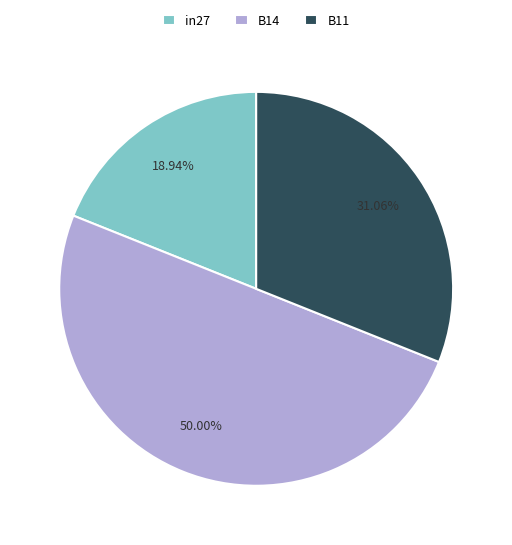

What percentage is the B14 slice, to the nearest percent?

50%